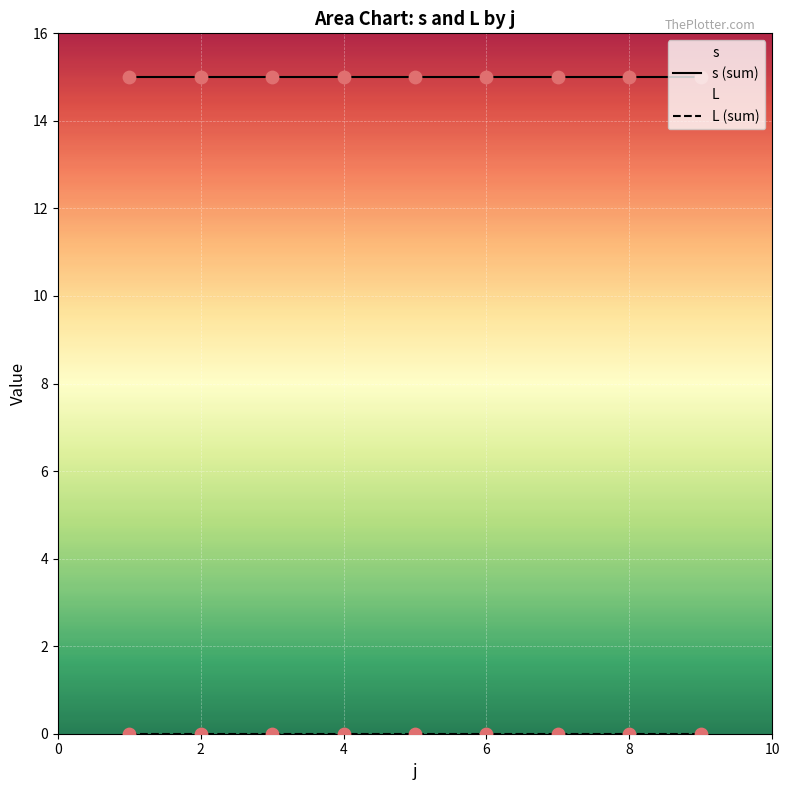

At how many categories does at least one series exceed 12?

9